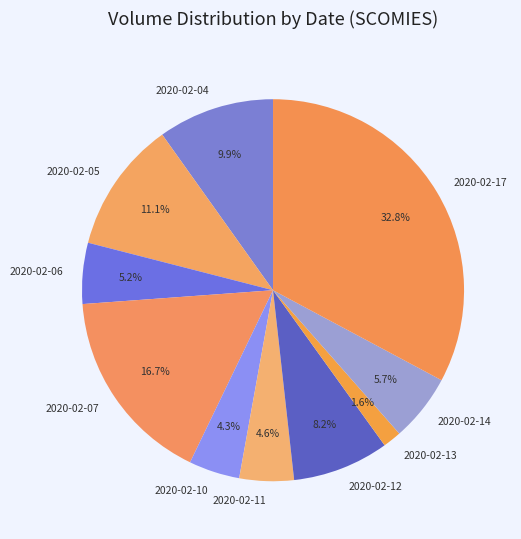

The 2020-02-13 slice represents 2% of the pie. True or false?

True